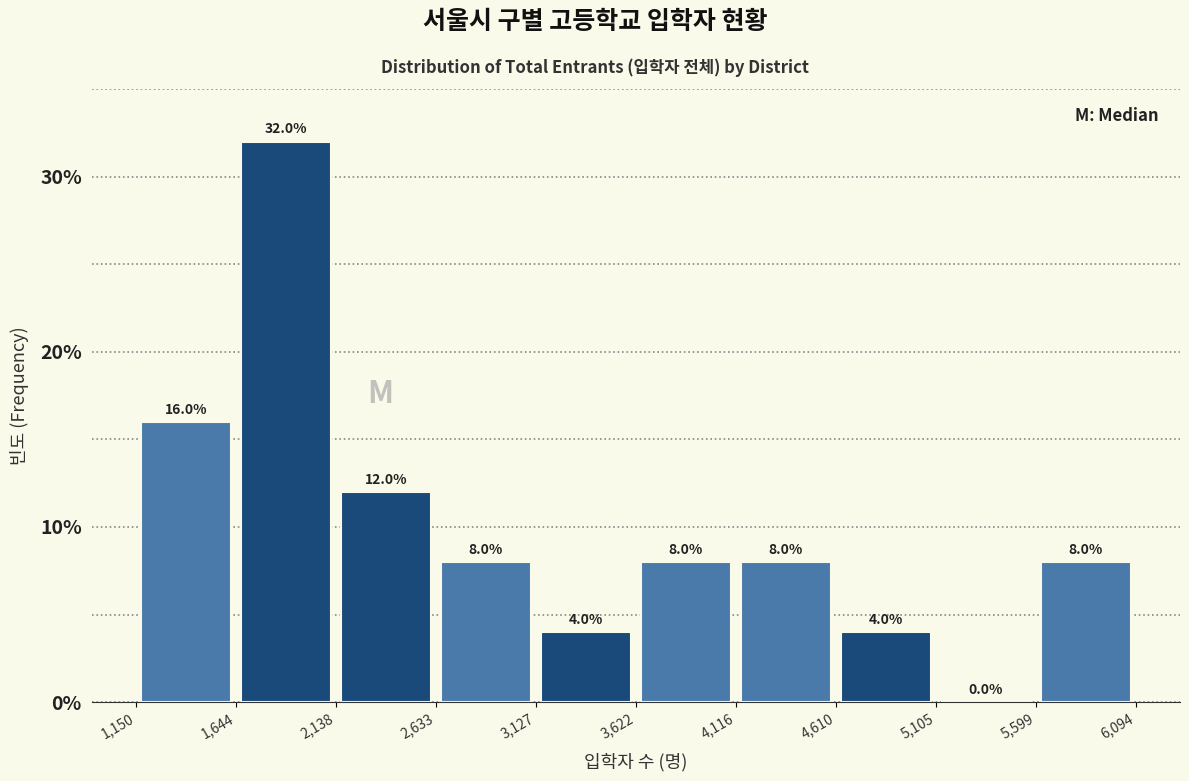

Reading left to right, transcribe this chart: for each bar, give the range it covers on the x-axis and its height.

1,150 to 1,644: 16.0
1,644 to 2,138: 32.0
2,138 to 2,633: 12.0
2,633 to 3,127: 8.0
3,127 to 3,622: 4.0
3,622 to 4,116: 8.0
4,116 to 4,610: 8.0
4,610 to 5,105: 4.0
5,105 to 5,599: 0.0
5,599 to 6,094: 8.0